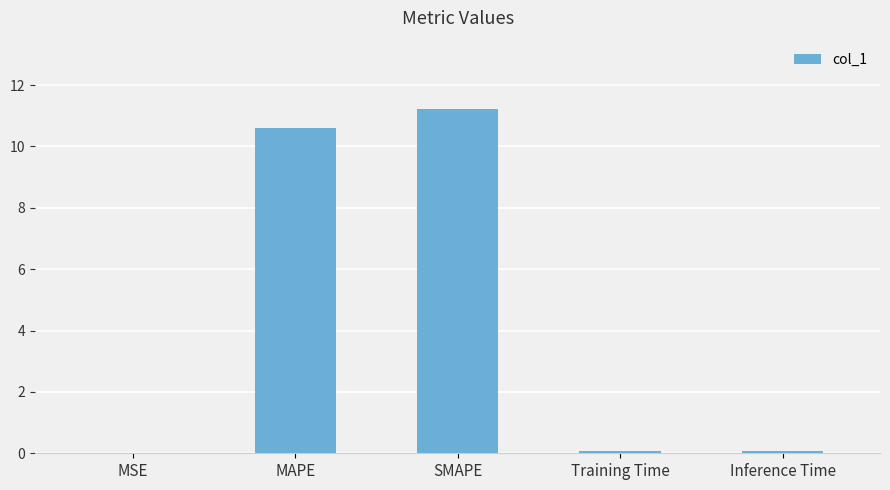

What is the change in value from MAPE to Training Time?

-10.5